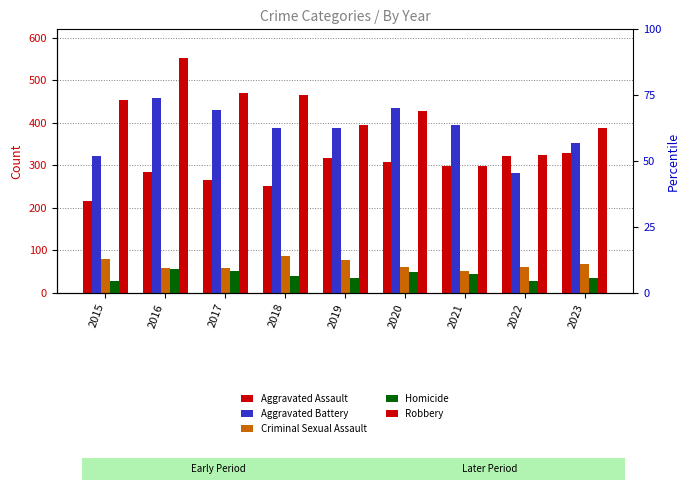

What is the value of the Aggravated Assault bar at the 8th from the left?

321